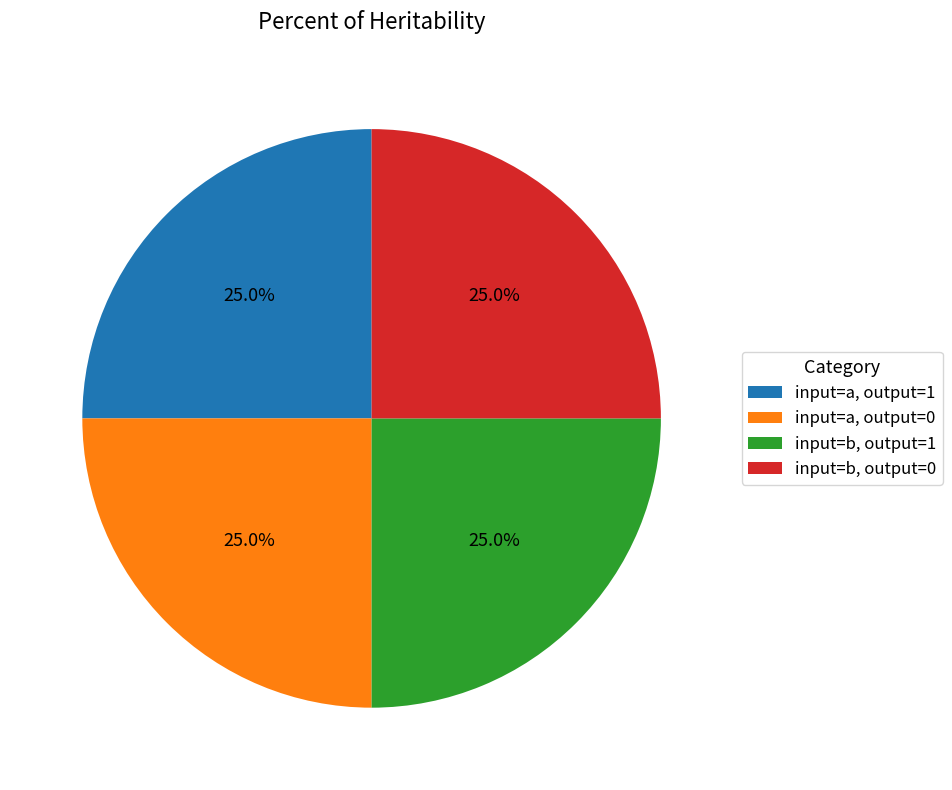

Is input=b, output=0 the majority of the pie?

No